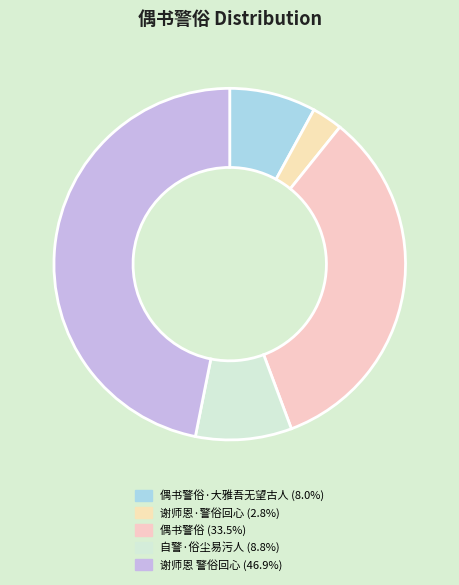

Which slice is the smallest?

谢师恩·警俗回心